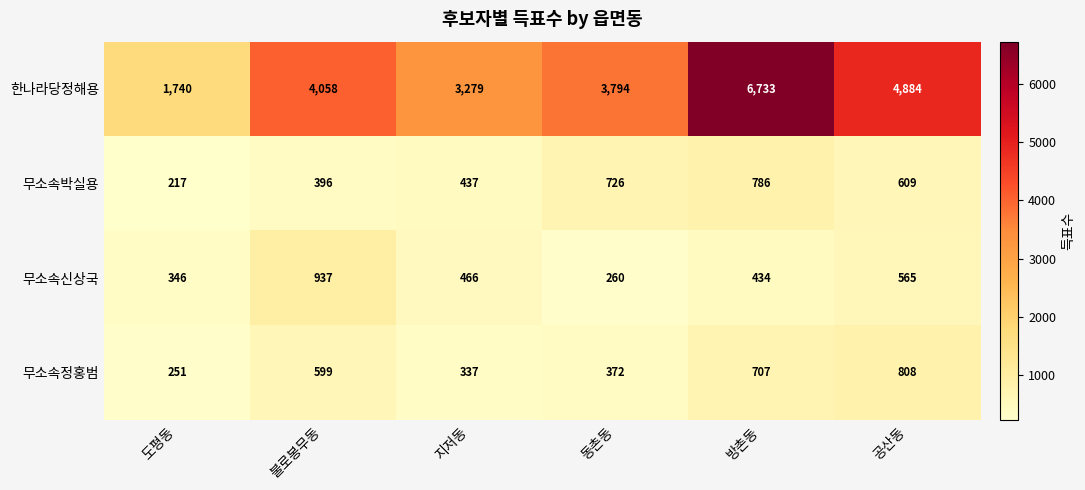

At which category does the chart reach its minimum across all series?

도평동